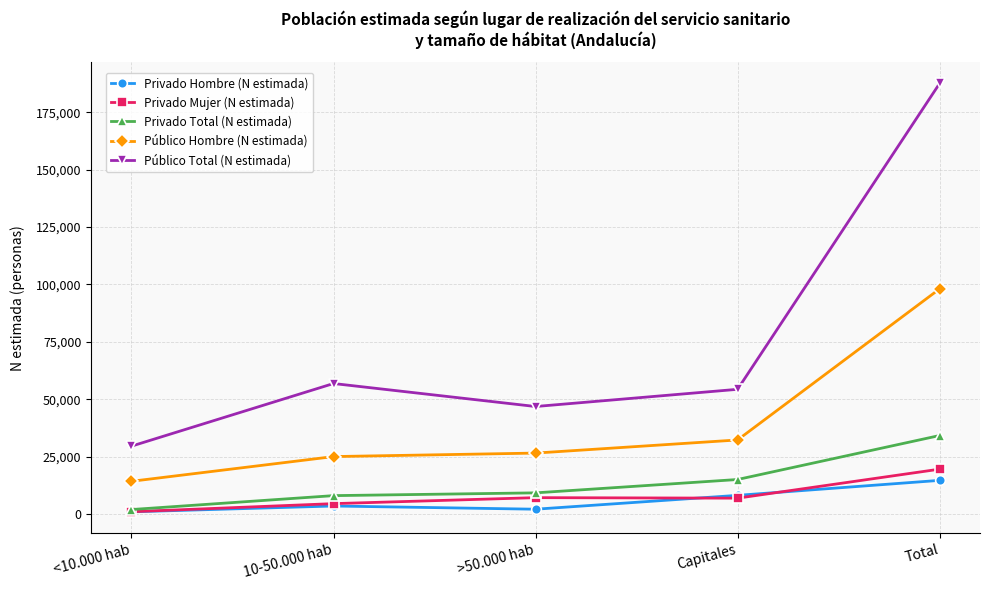

Is it true that Público Total (N estimada) equals 130363 at Total?

False